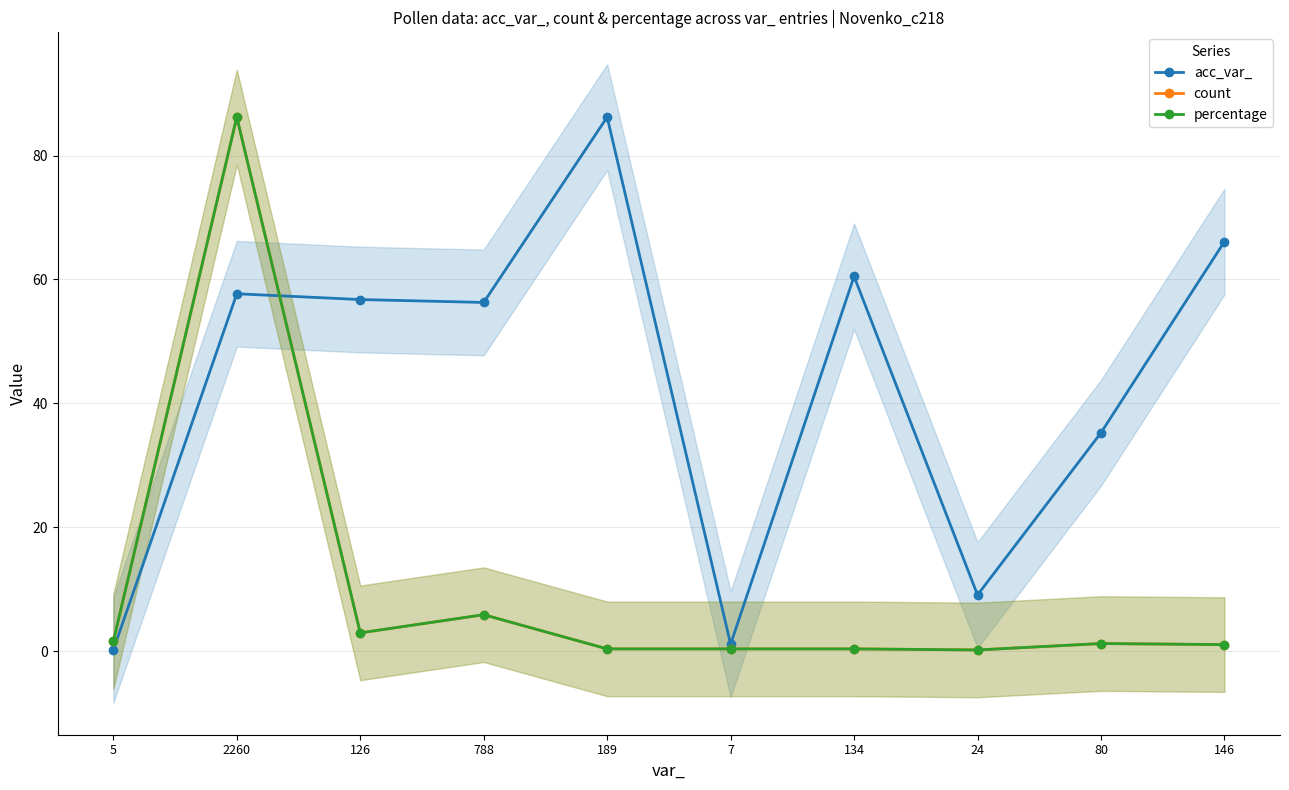

Does the chart have visible grid lines?

Yes